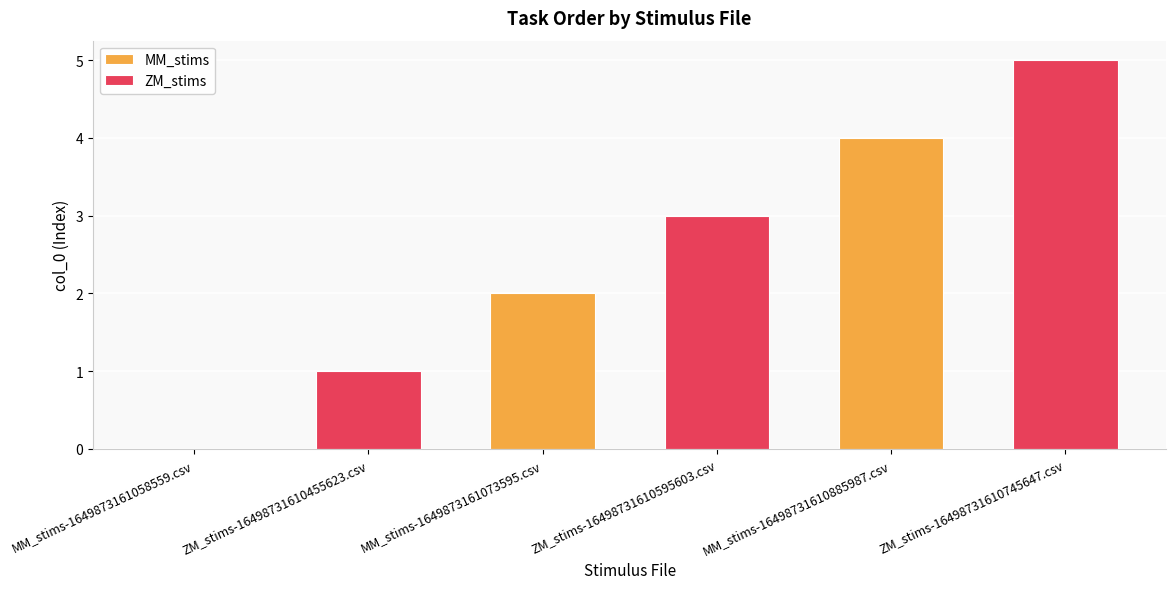

At which category does the chart reach its minimum across all series?

MM_stims-1649873161058559.csv